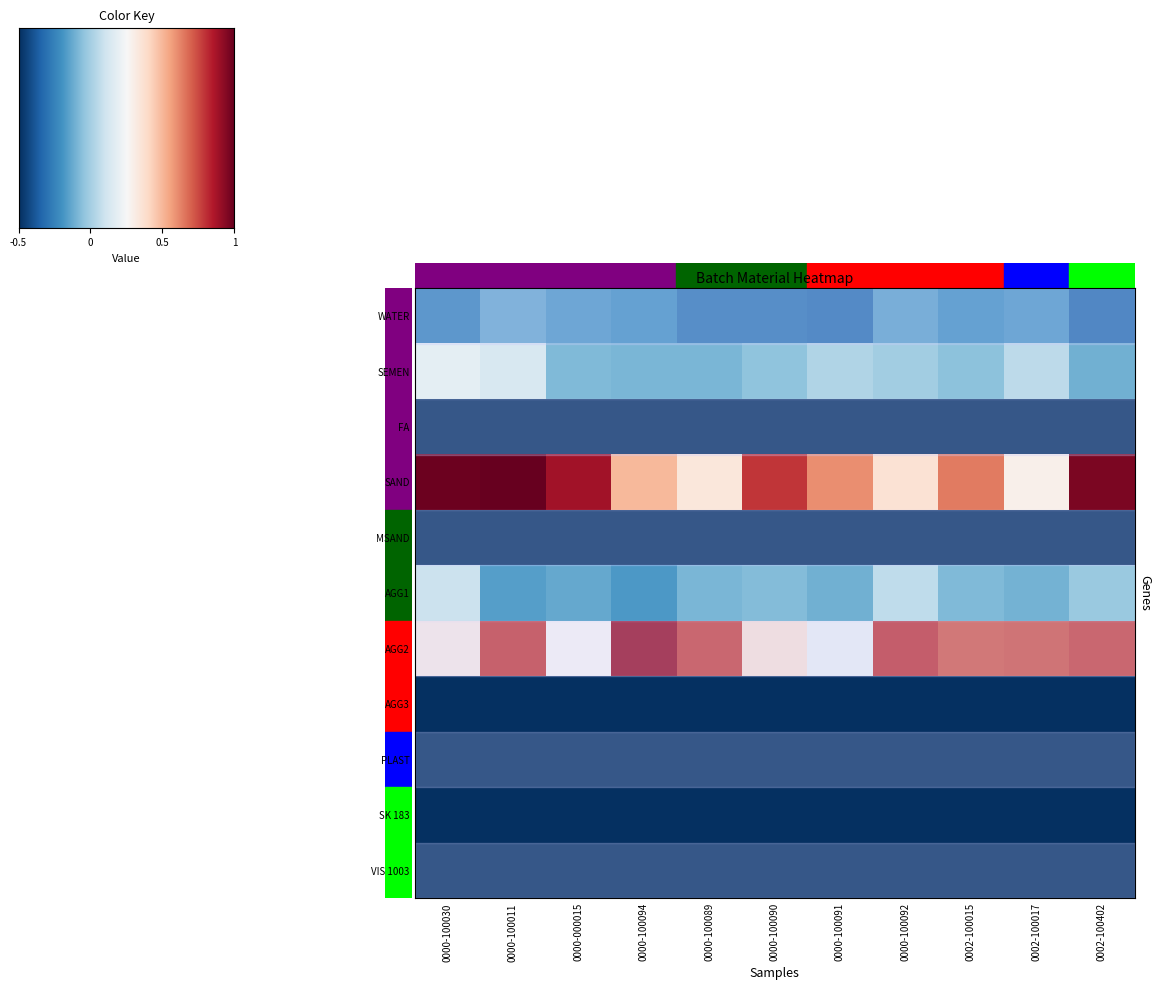

What is the total value across all series at 0000-100089?

-3.4